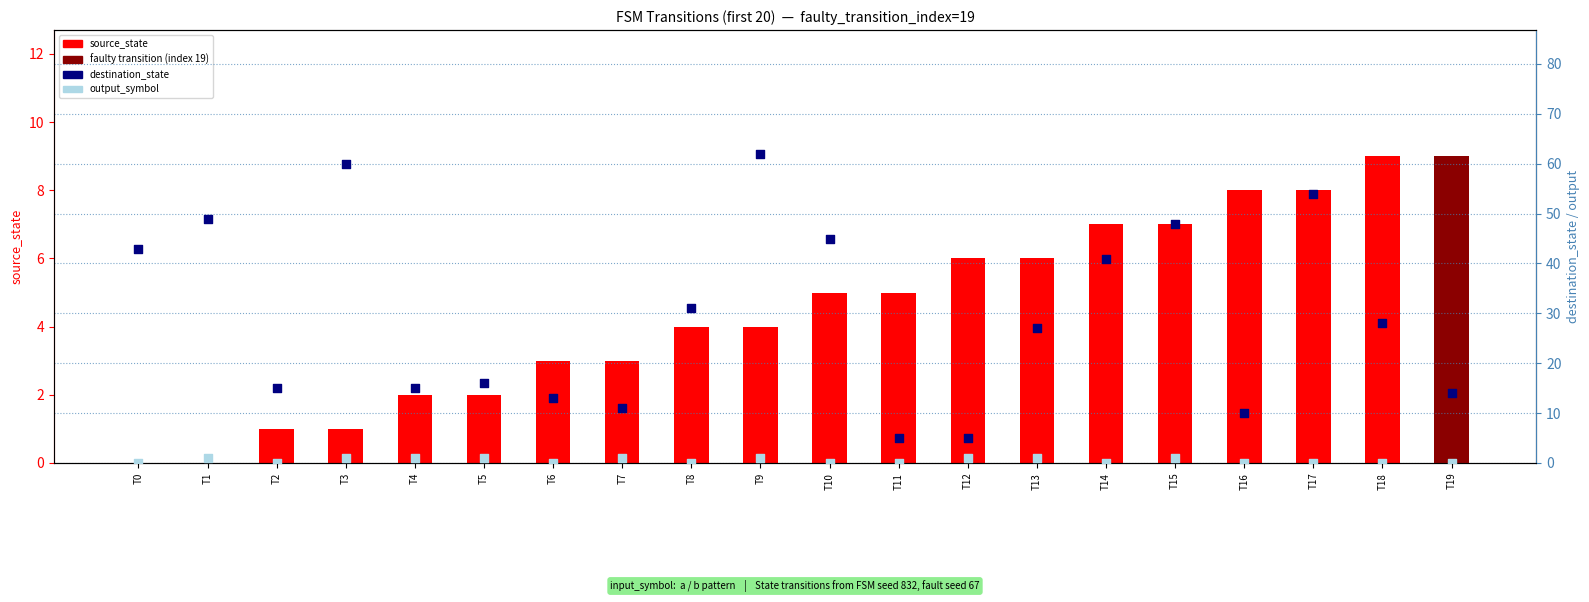

At which category is the sum across all series the highest?

T9